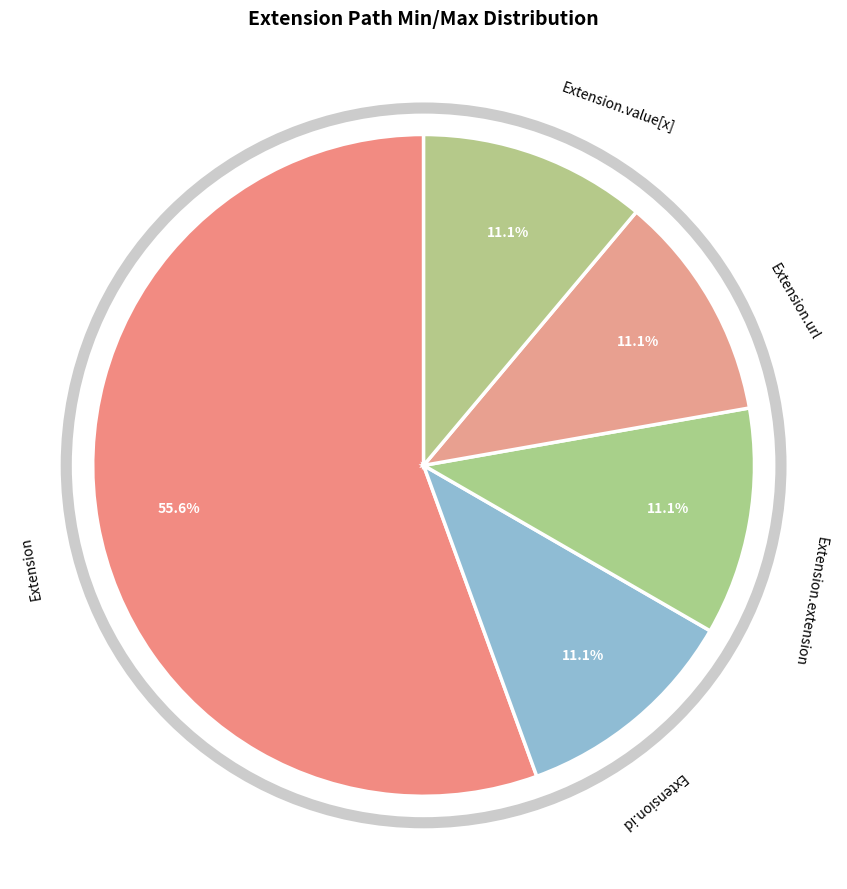

To the nearest percent, what is the average slice percentage?

20%